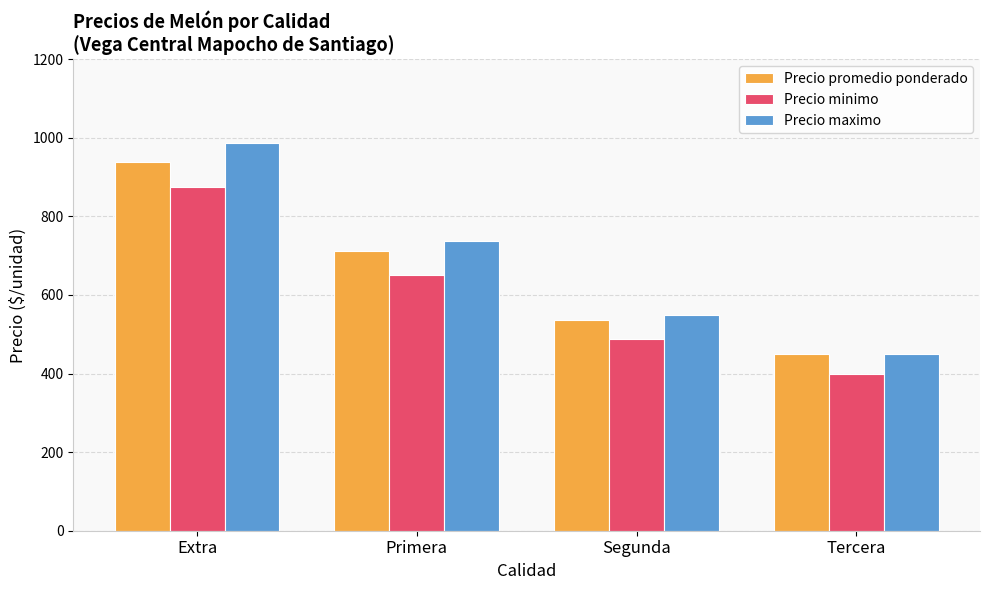

How many values in the Precio maximo series exceed 737?

2